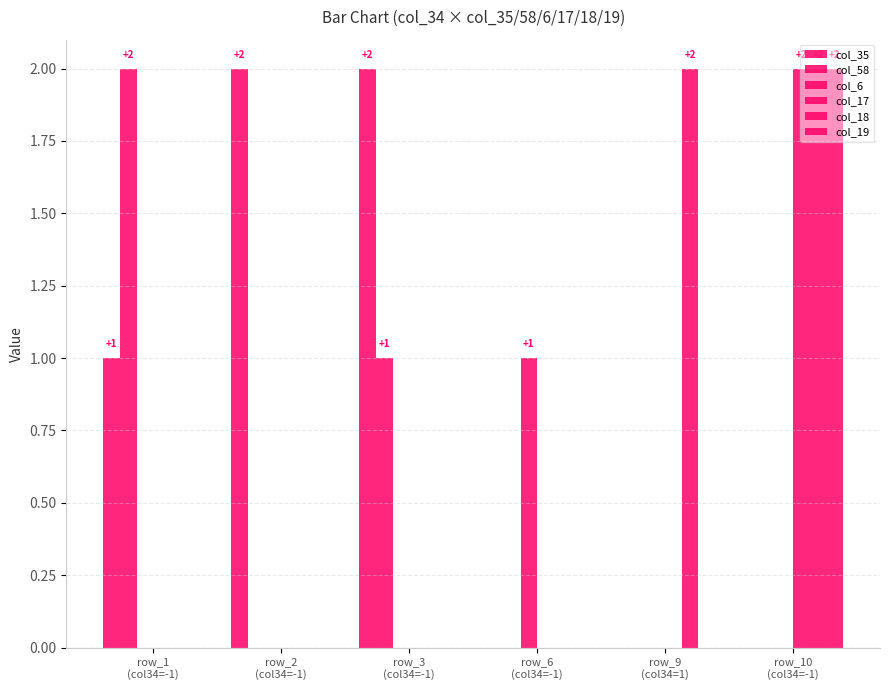

List the series in order of their peak value, highest first.

col_35, col_58, col_17, col_18, col_19, col_6